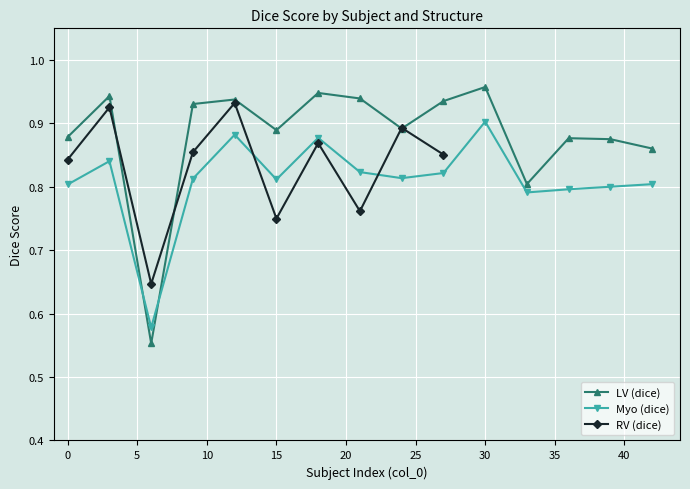

Which series has the largest range (max minus min)?

LV (dice)